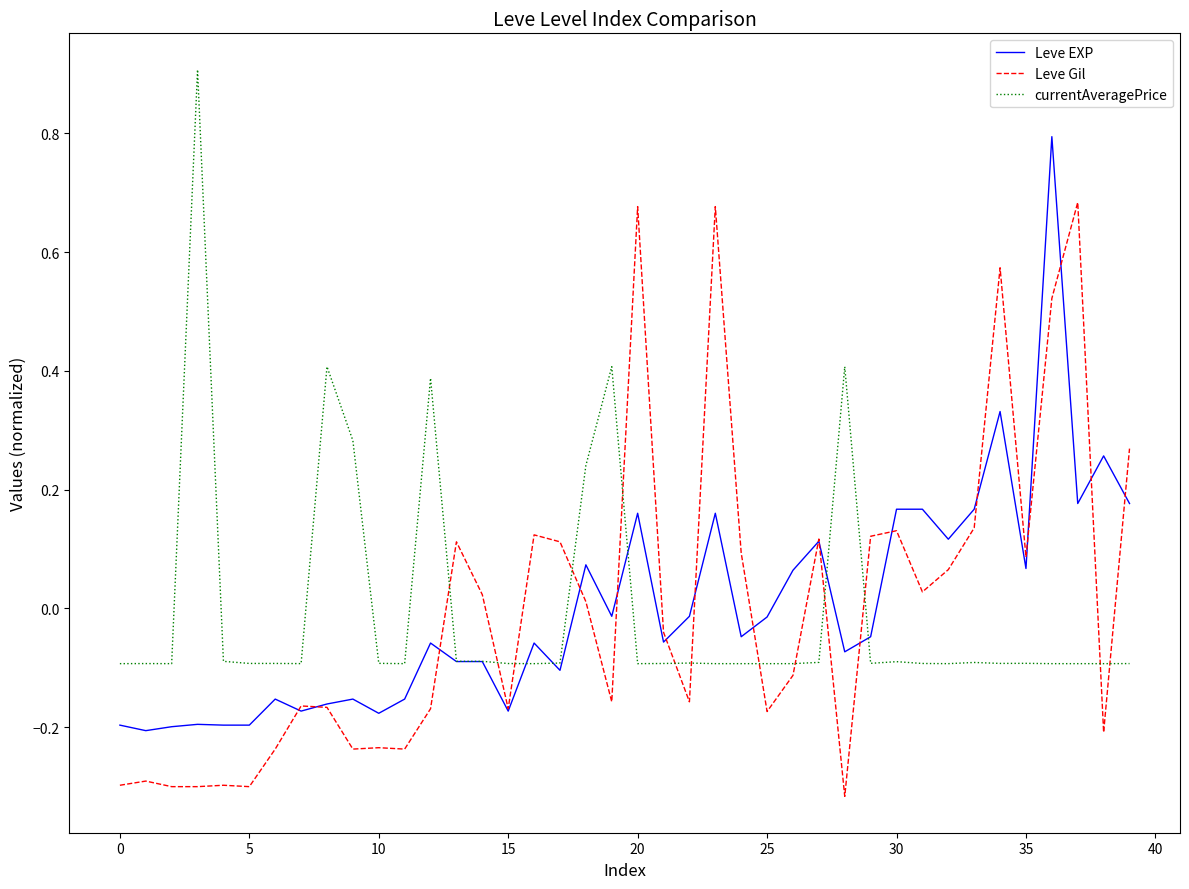

List the series in order of their peak value, highest first.

currentAveragePrice, Leve EXP, Leve Gil